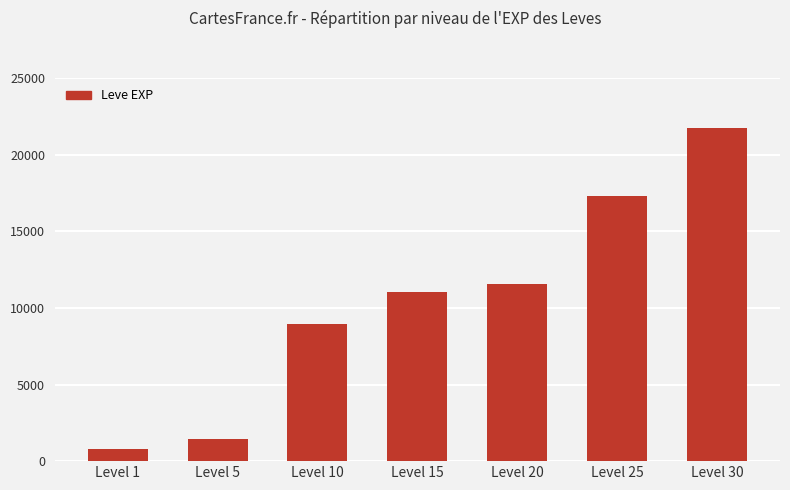

True or false: the data shows 800 at Level 1.

True